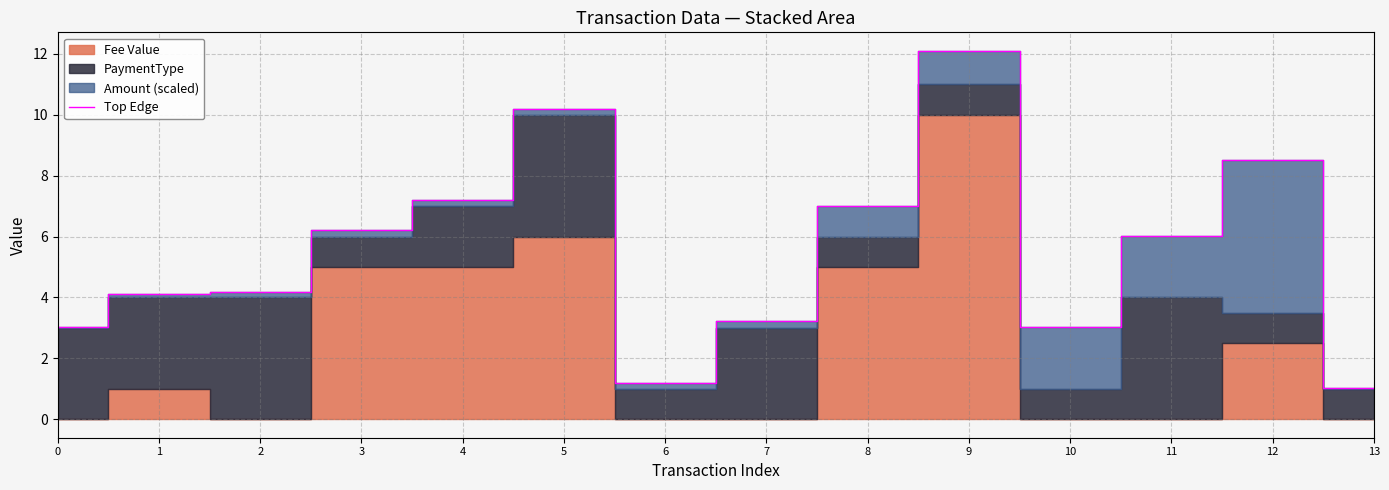

Where does the data first go above 6?

3